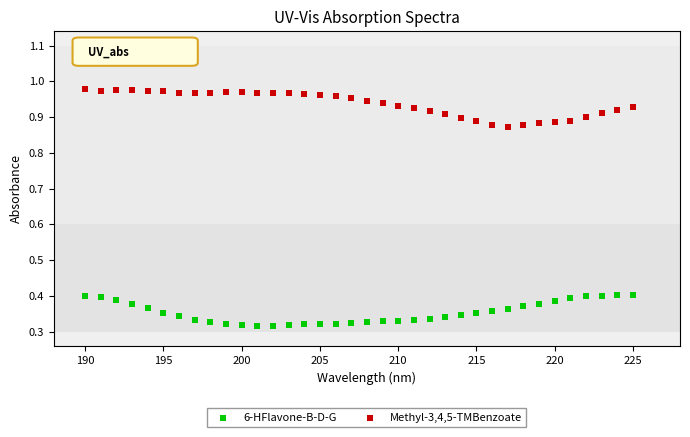

What are all the series names shown in the legend?

6-HFlavone-B-D-G, Methyl-3,4,5-TMBenzoate